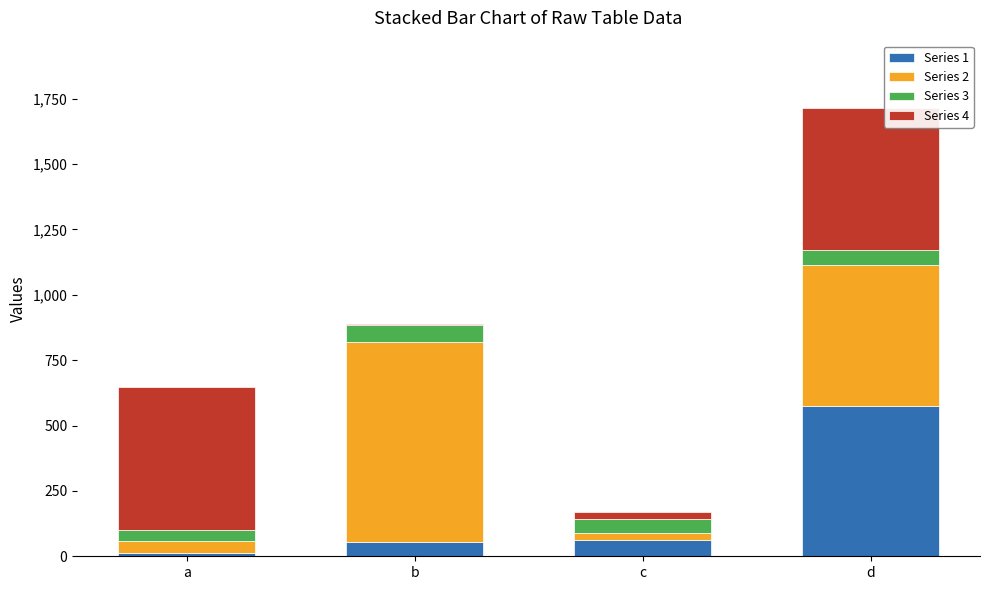

Which category has the highest value in the Series 1 series?

d